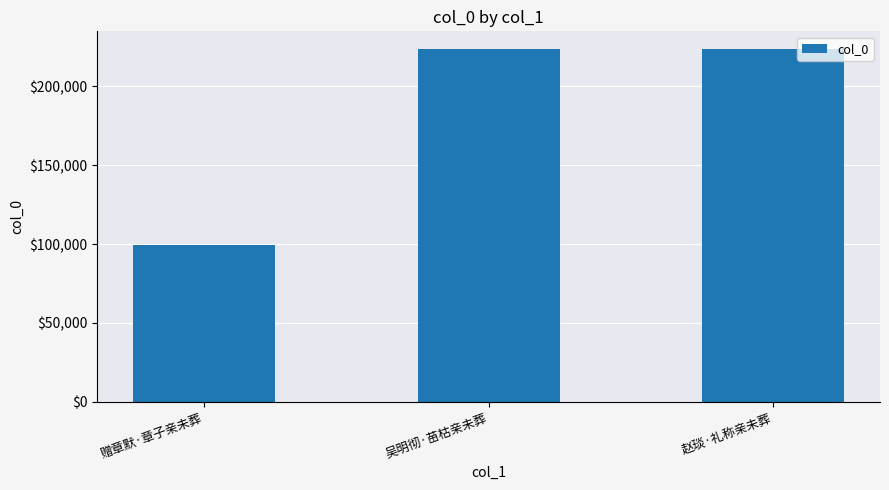

Between 赠章默·章子亲未葬 and 赵琰·礼称亲未葬, which is larger?

赵琰·礼称亲未葬